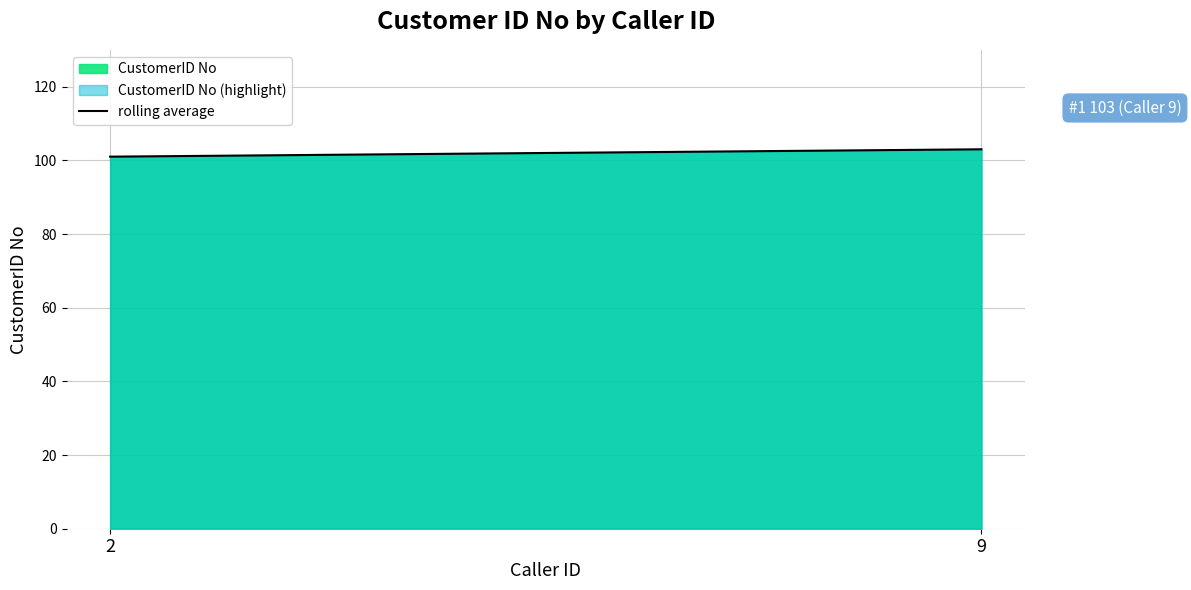

What is the value of the 2nd point from the left?

103